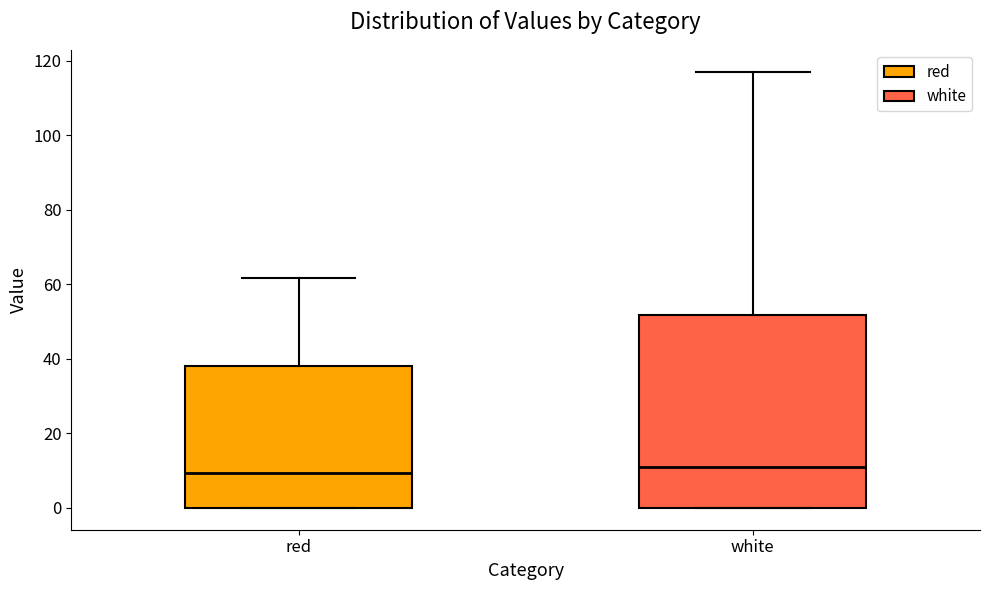

Where is the lower edge of the box for red on the y-axis? The values are not printed on the chart, so give them approximately, as read against the axis.

0